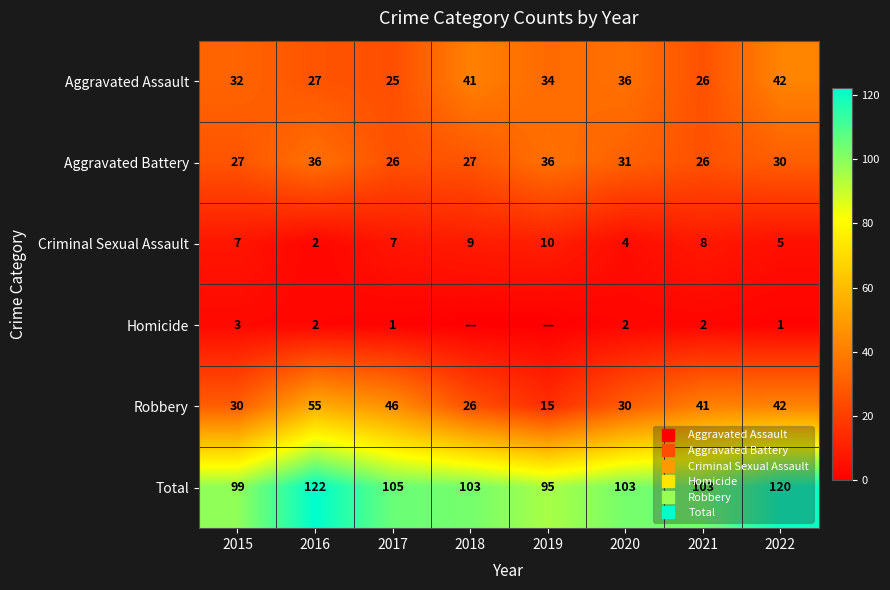

How many values in the Aggravated Battery series are below 30?

4